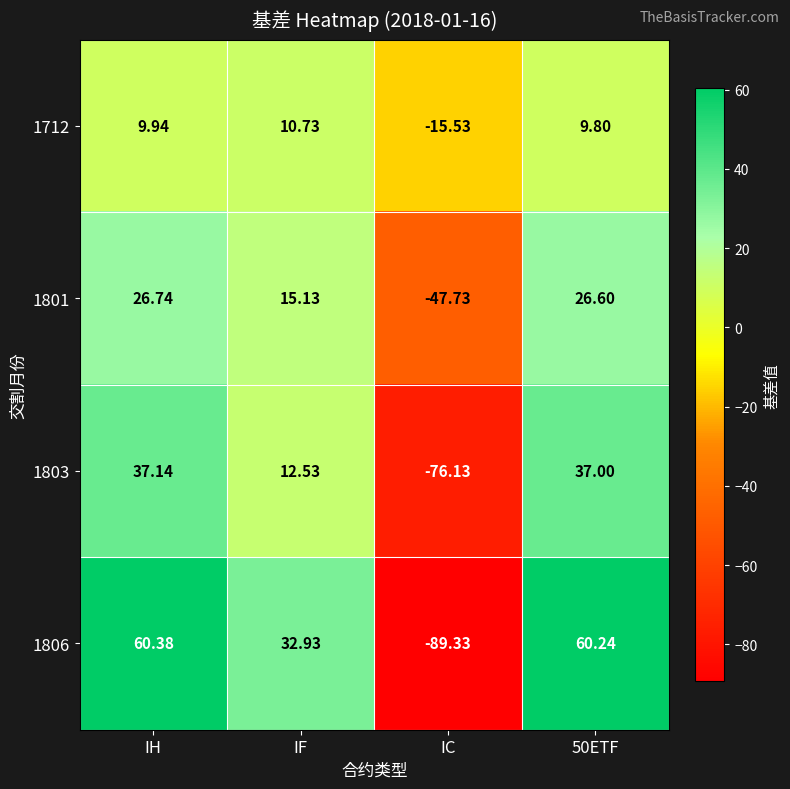

Which category has the highest value in the 1801 series?

IH